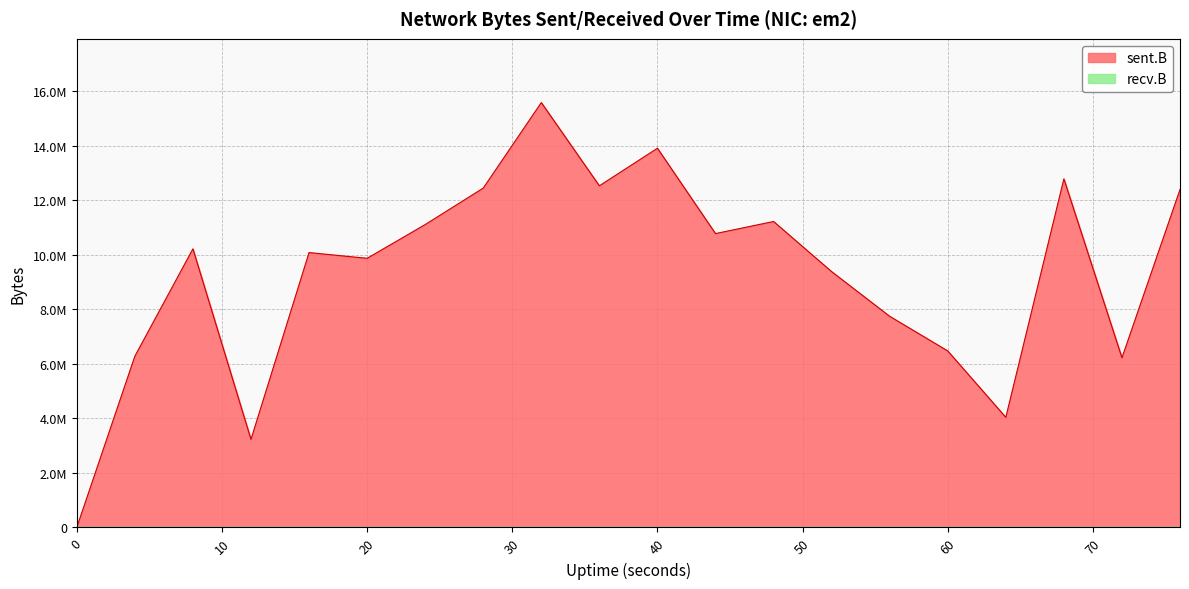

What is the approximate value at 64?

4037955